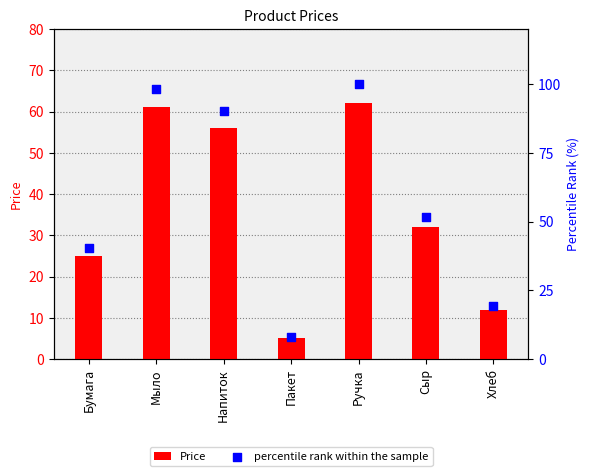

Which series contains the lowest Y value?

Price